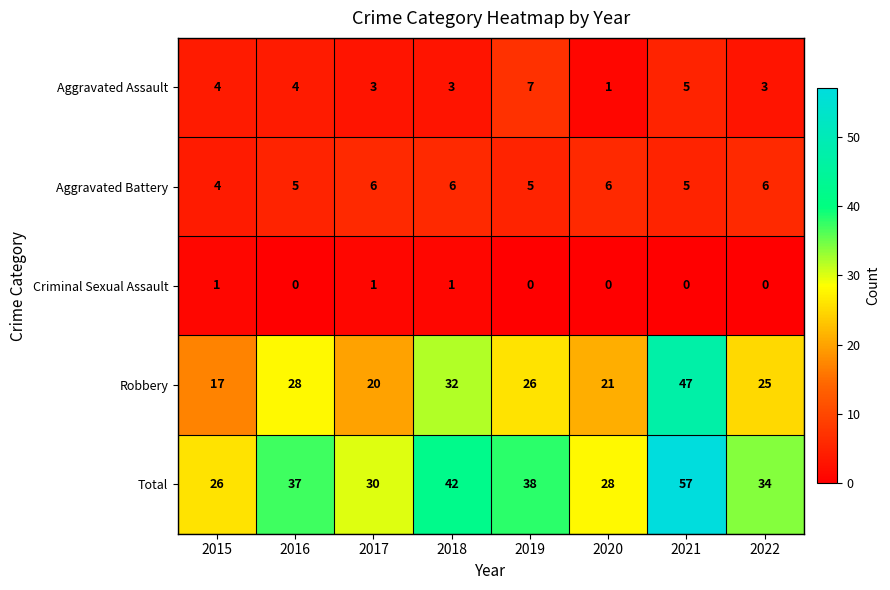

What is the difference between the second highest and minimum values in the Total series?

16